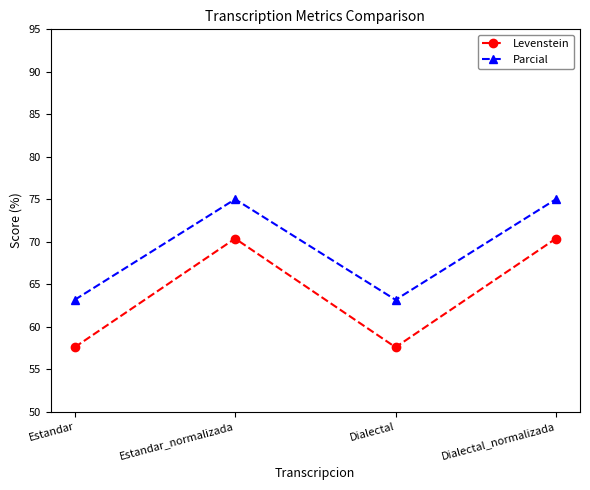

Reading right to left, transcribe all the data shown in this chart.

Levenstein: Dialectal_normalizada=70.4	Dialectal=57.6	Estandar_normalizada=70.4	Estandar=57.6
Parcial: Dialectal_normalizada=75.0	Dialectal=63.2	Estandar_normalizada=75.0	Estandar=63.2